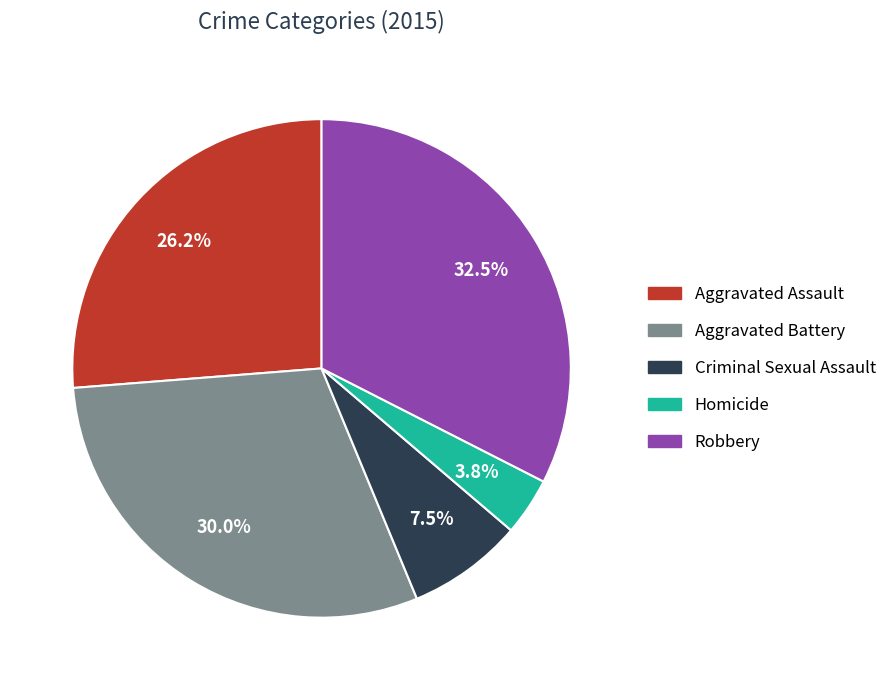

Is the sum of Aggravated Battery and Criminal Sexual Assault greater than half?

No